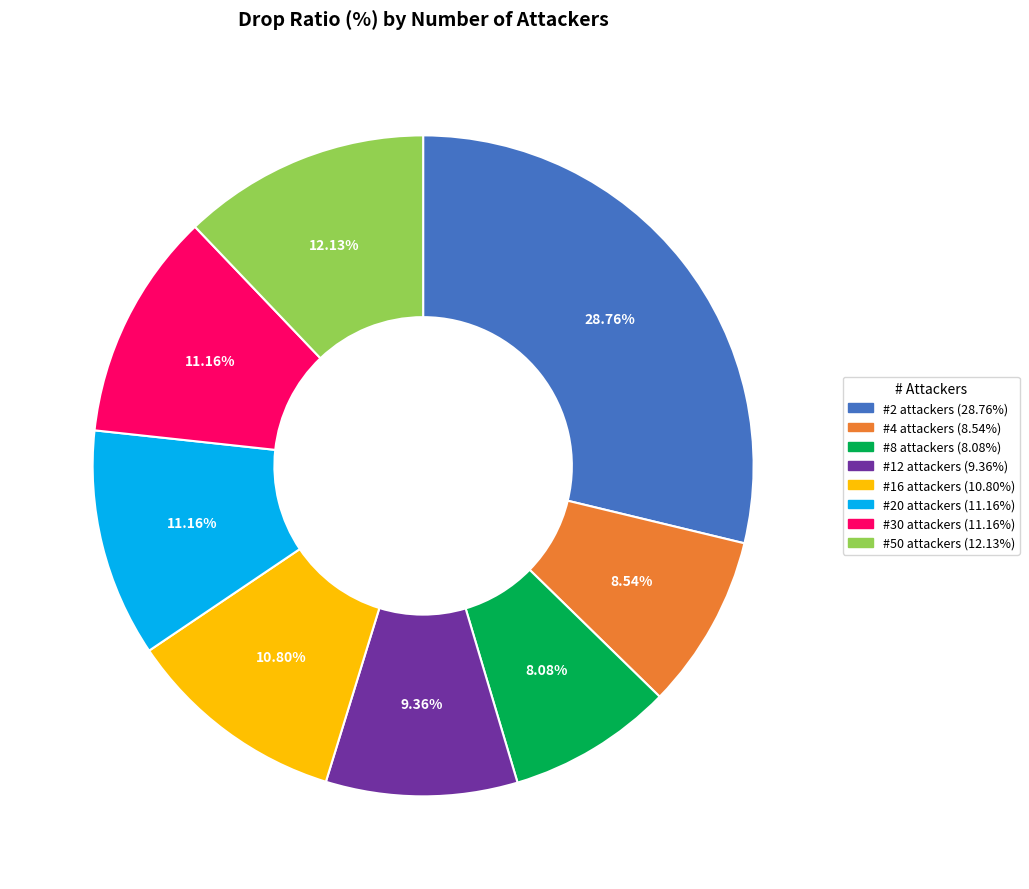

Does any single category account for the majority?

No